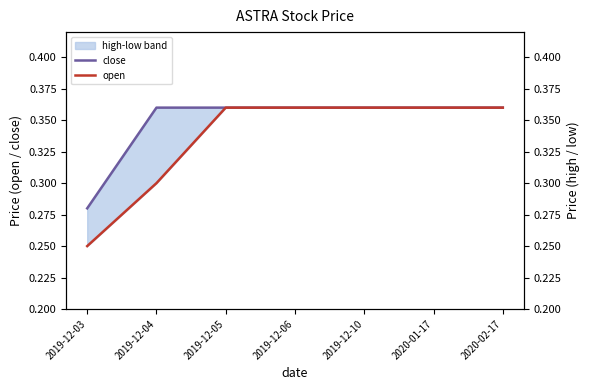

At which category is the sum across all series the highest?

2019-12-05